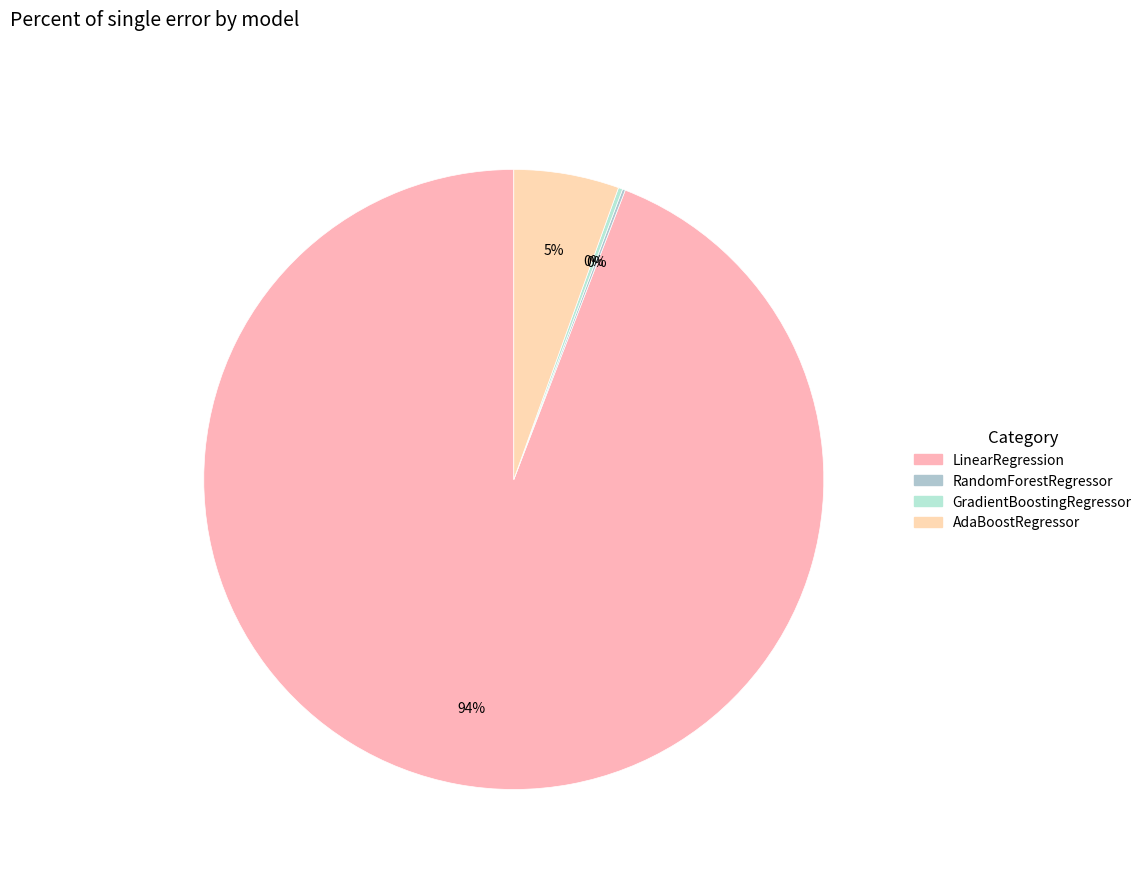

Which category has the biggest portion of the pie?

LinearRegression